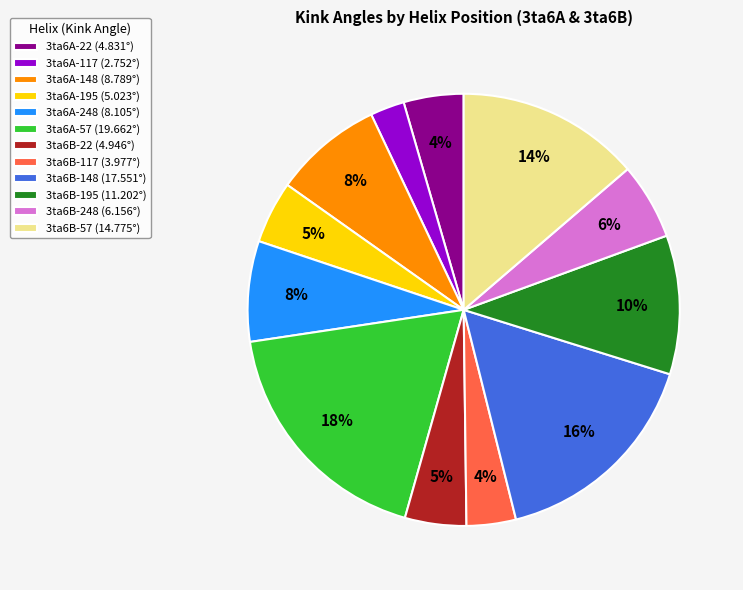

How many slices are in this pie chart?

12